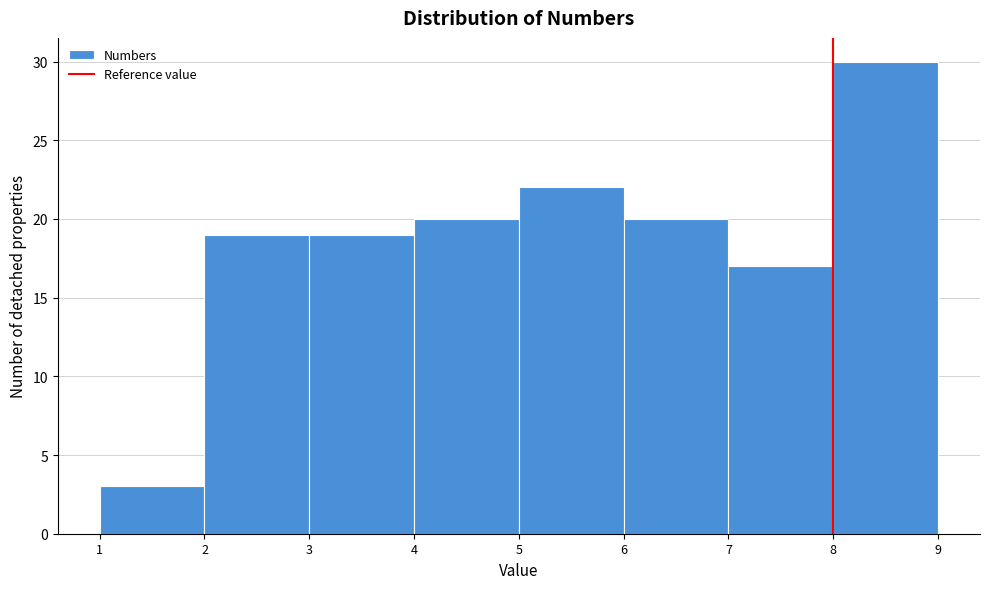

Reading left to right, transcribe this chart: for each bar, give the range it covers on the x-axis and its height. The values are not printed on the chart, so give them approximately, as read against the axis.

1 to 2: 3
2 to 3: 19
3 to 4: 19
4 to 5: 20
5 to 6: 22
6 to 7: 20
7 to 8: 17
8 to 9: 30